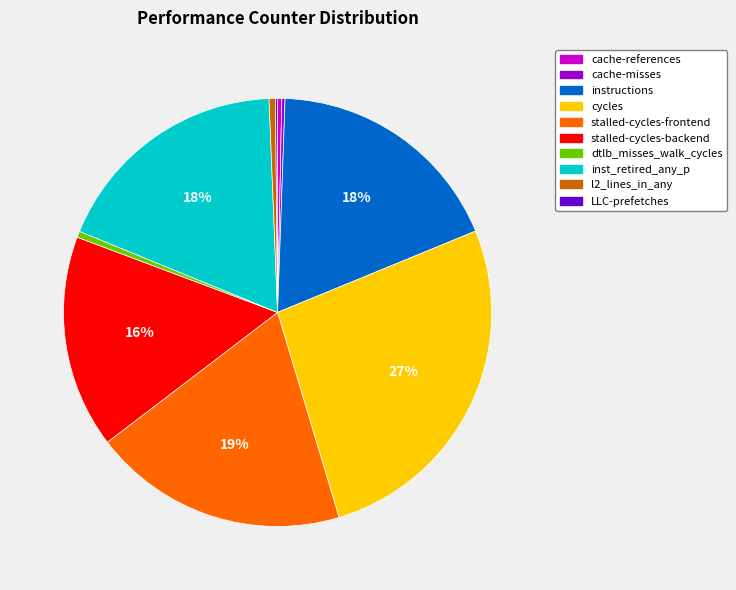

Is stalled-cycles-frontend the majority of the pie?

No